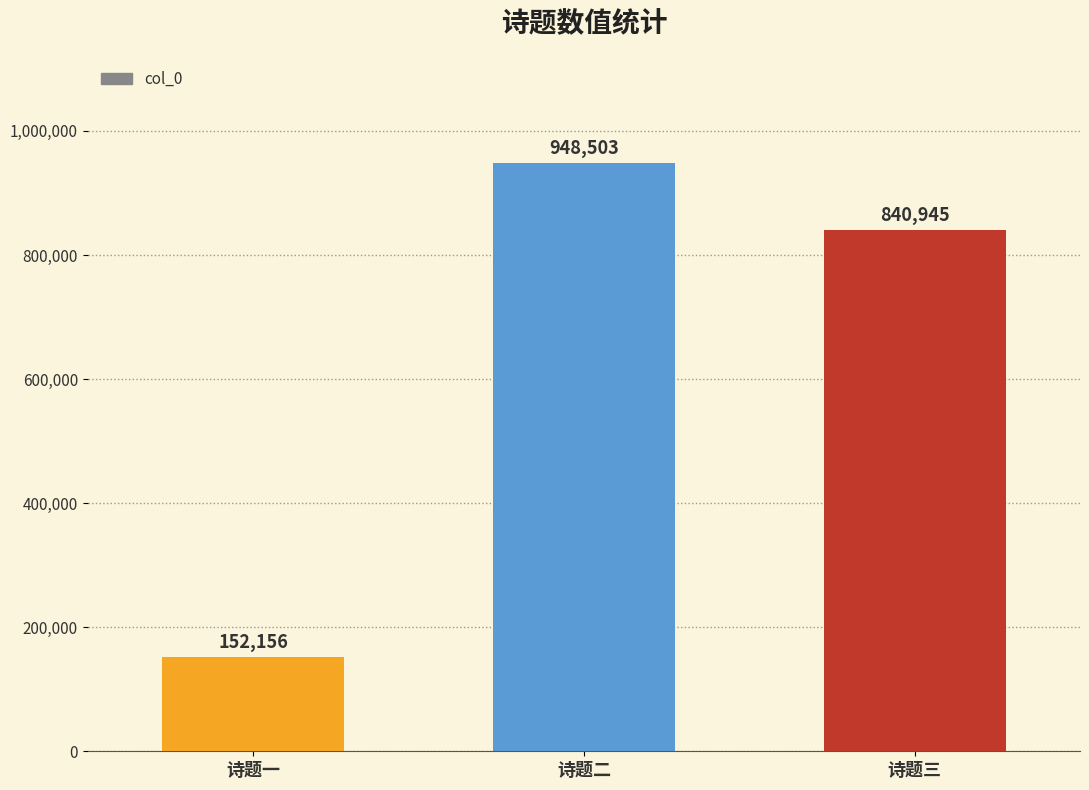

What is the difference between the maximum and minimum values?

796347